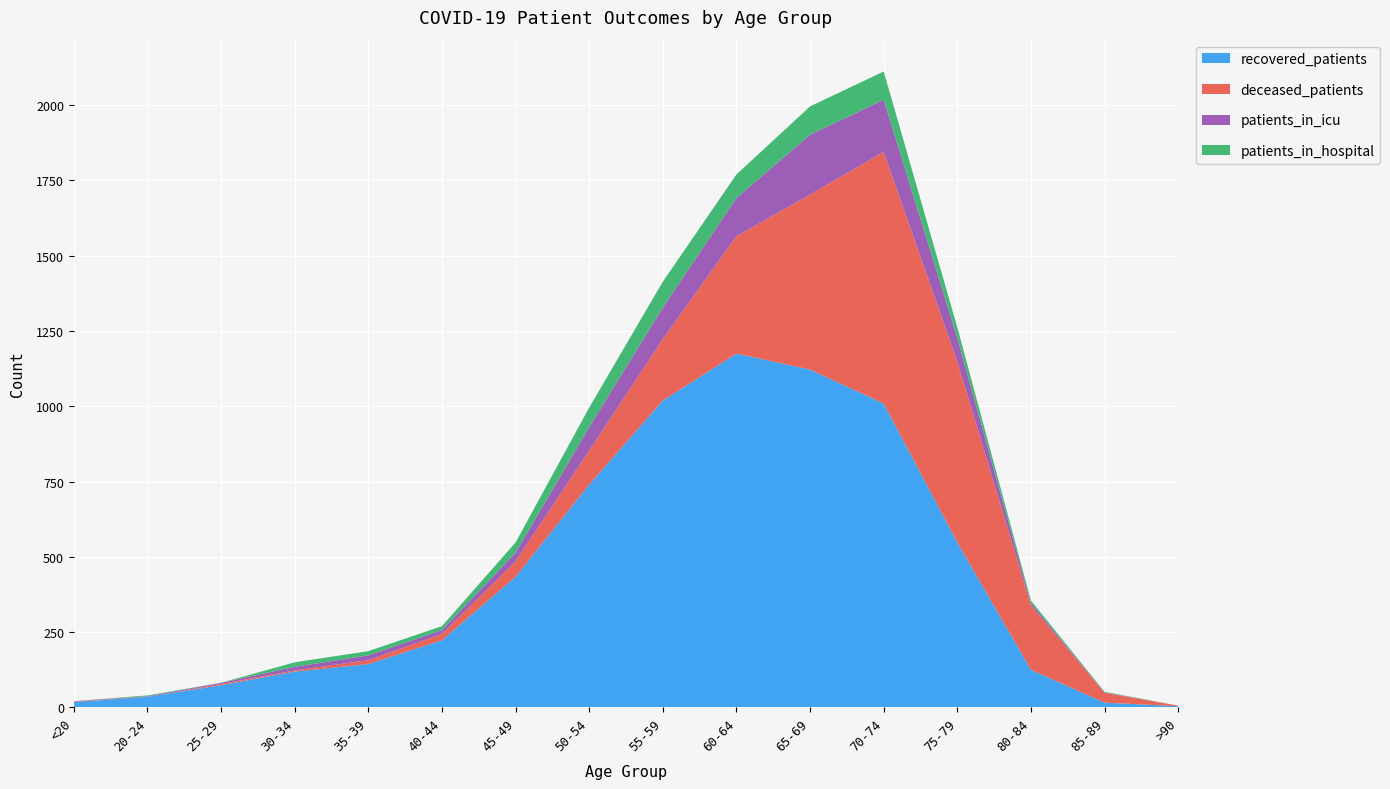

Reading left to right, list all the values displayed in this chart.

recovered_patients: 18	35	74	119	144	223	434	740	1019	1175	1122	1009	548	125	16	4
patients_in_icu: 1	2	4	12	16	13	29	78	105	127	199	173	79	8	1	0
deceased_patients: 2	0	4	4	13	21	51	113	204	390	581	836	600	214	33	2
patients_in_hospital: 0	3	0	15	14	13	34	65	86	78	94	94	35	8	2	0